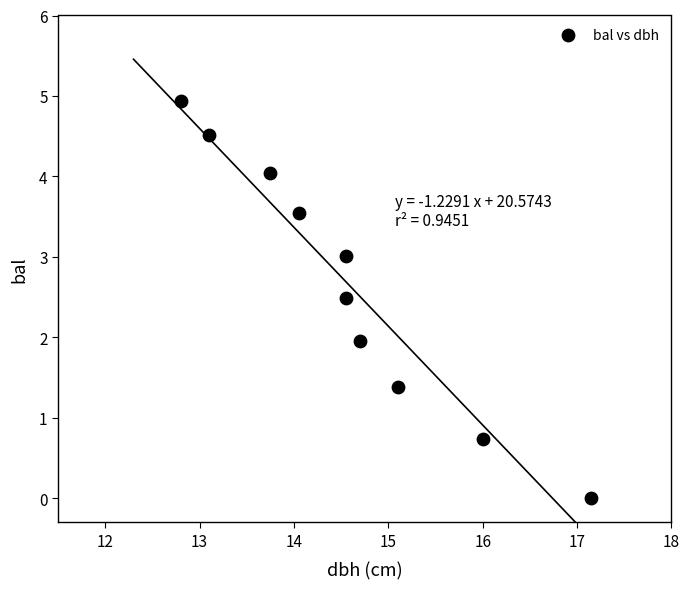

What is the average Y value?

2.7